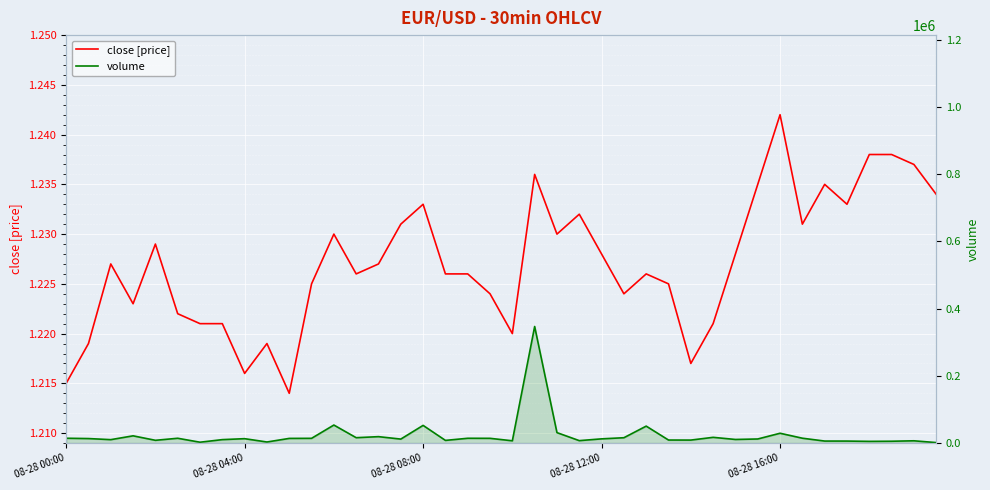

At how many categories does at least one series exceed 146030?

1